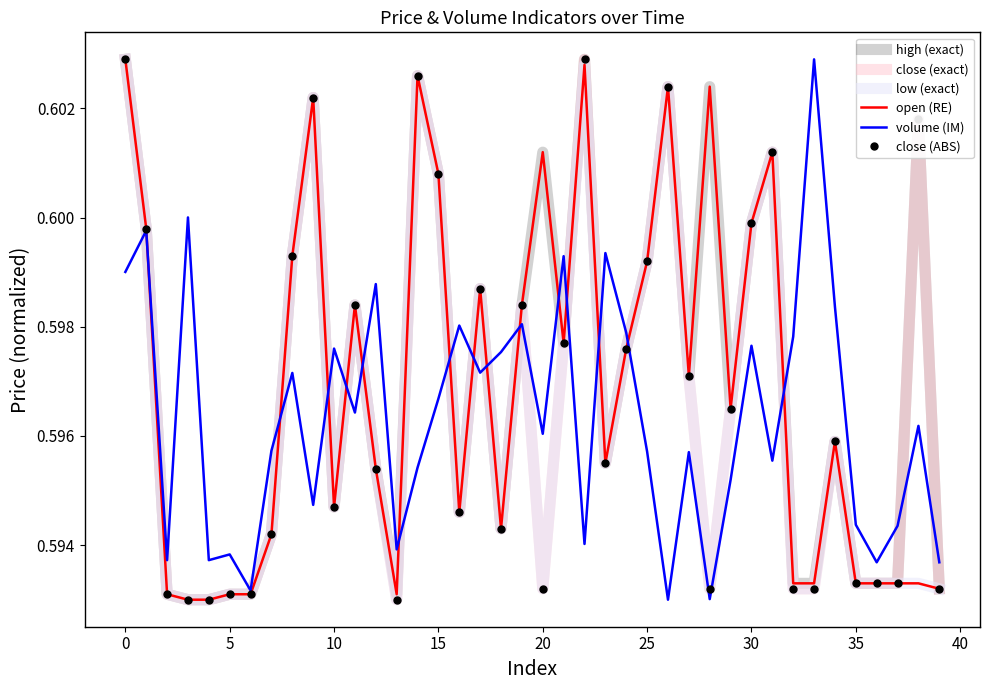

How many lines are shown in the chart?

6